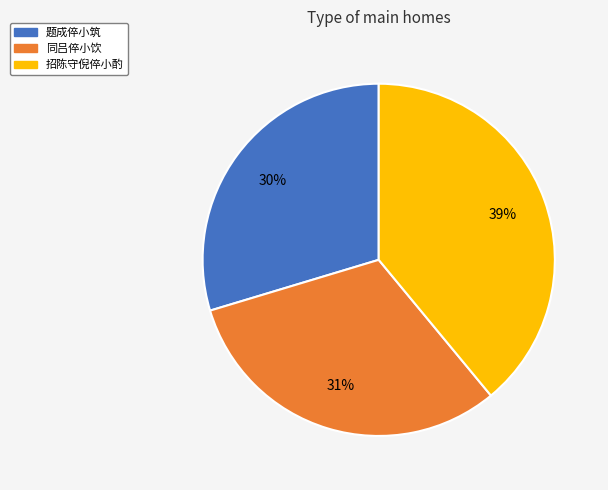

Approximately how many times larger is the value at 题成倅小筑 compared to 招陈守倪倅小酌?

0.8